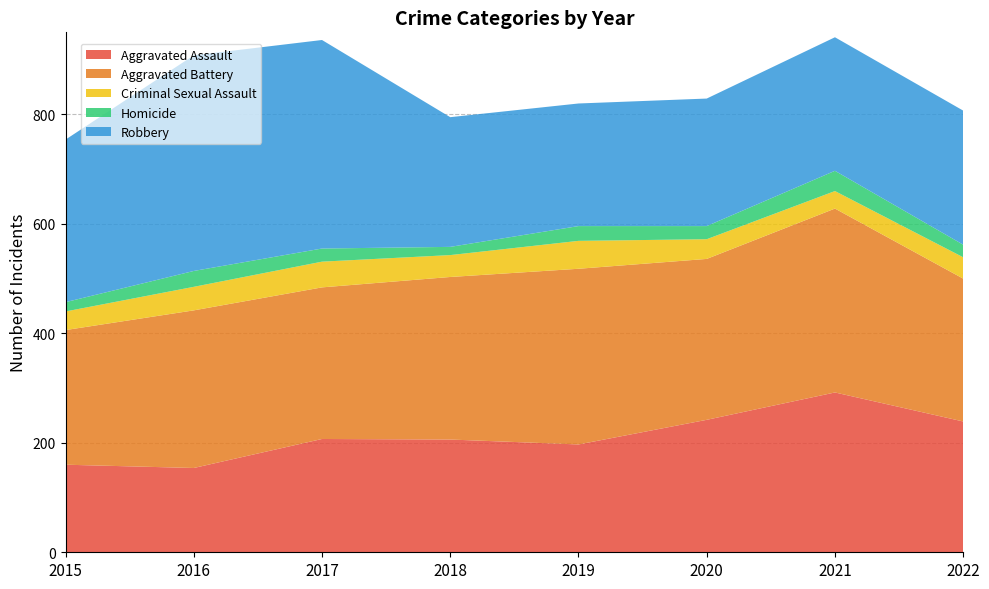

Reading left to right, list all the values displayed in this chart.

Aggravated Assault: 160	154	207	206	197	242	292	239
Aggravated Battery: 246	288	277	297	321	294	336	261
Criminal Sexual Assault: 34	43	47	40	51	36	32	39
Homicide: 17	29	24	15	27	24	37	23
Robbery: 297	394	381	237	224	233	244	245